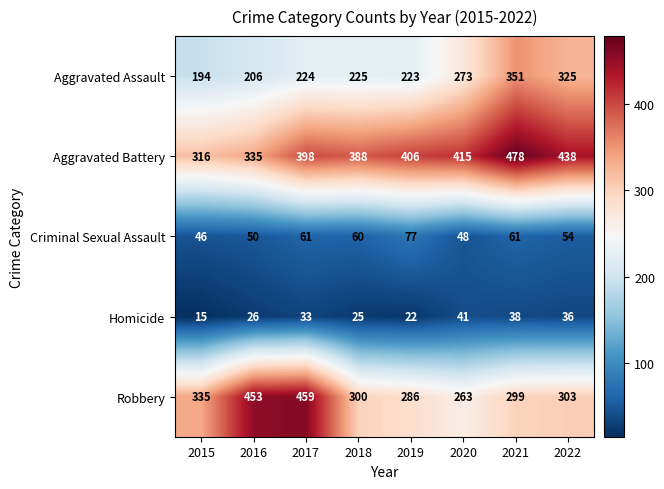

How many data points in Aggravated Assault are less than 225?

4